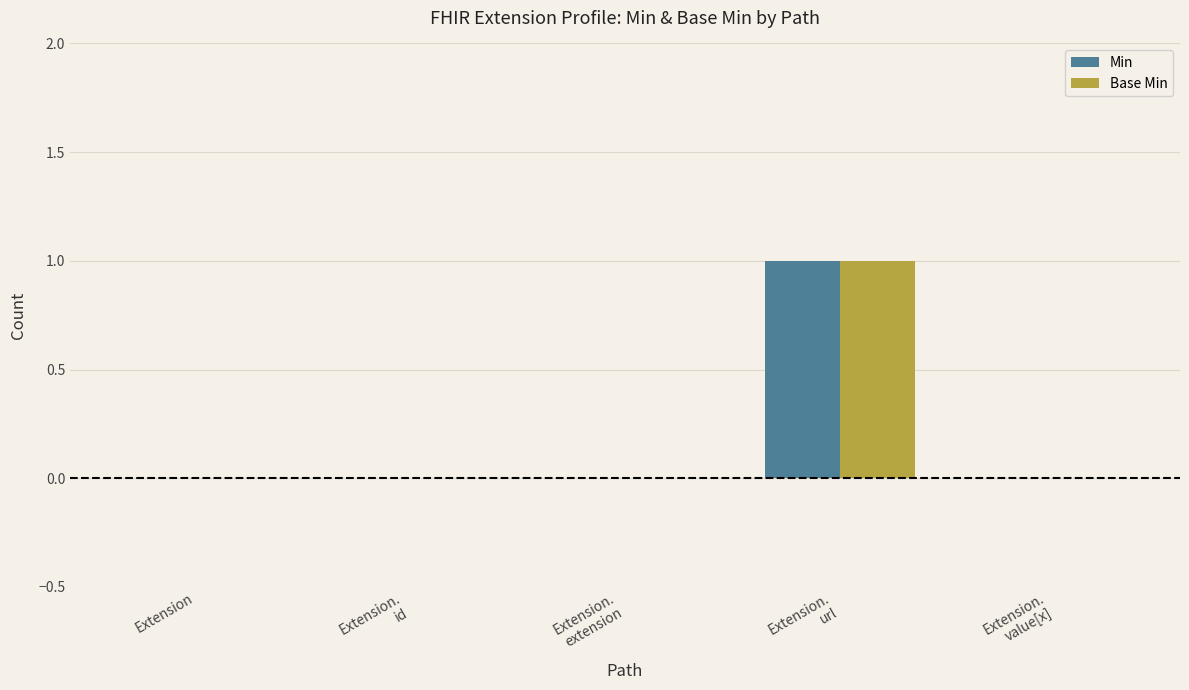

True or false: Min has a value of -1 at Extension.

False